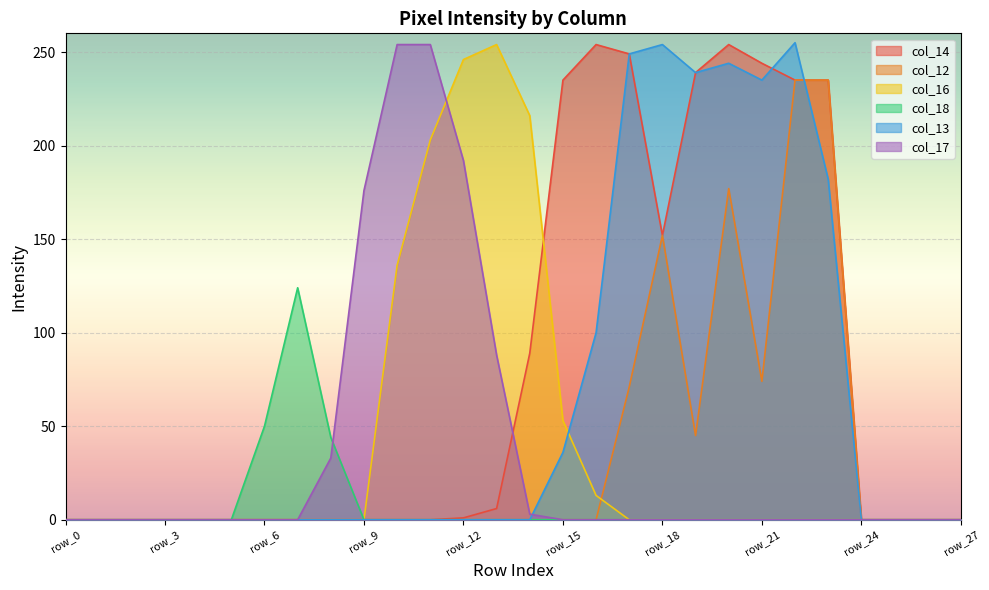

How many values in col_16 are above zero?

7